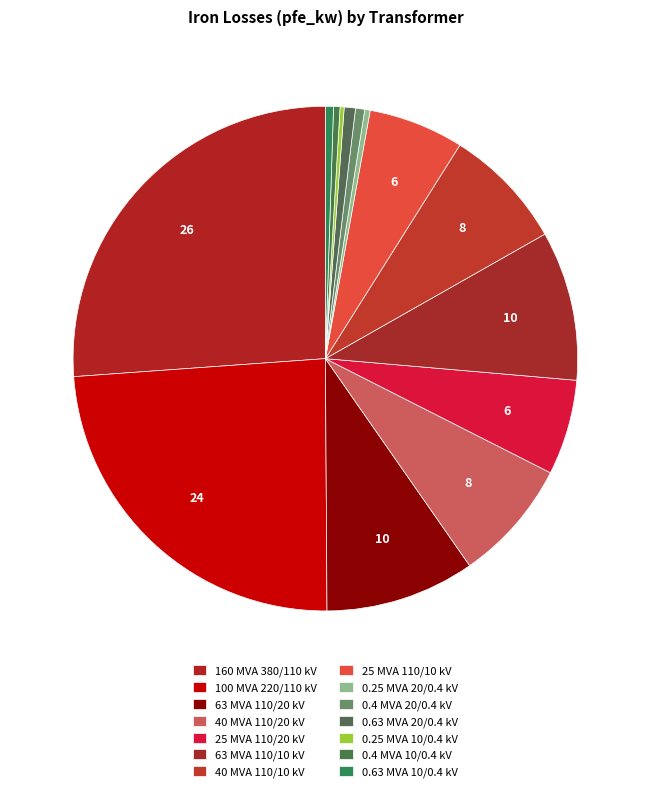

How many segments does this pie chart have?

14